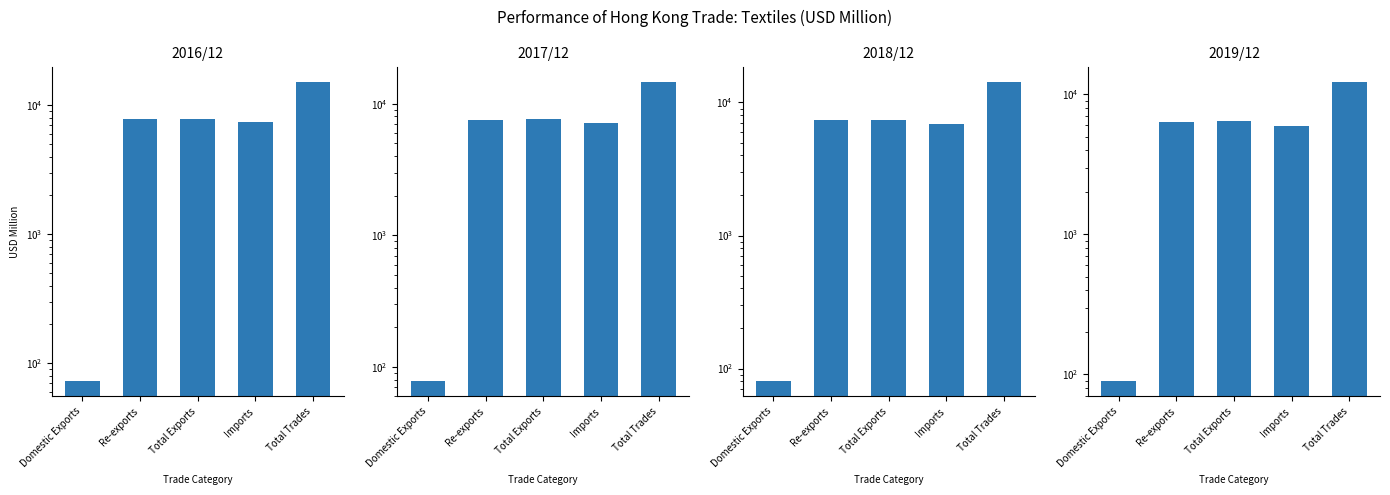

What is the label of the 2nd bar from the right?

Imports